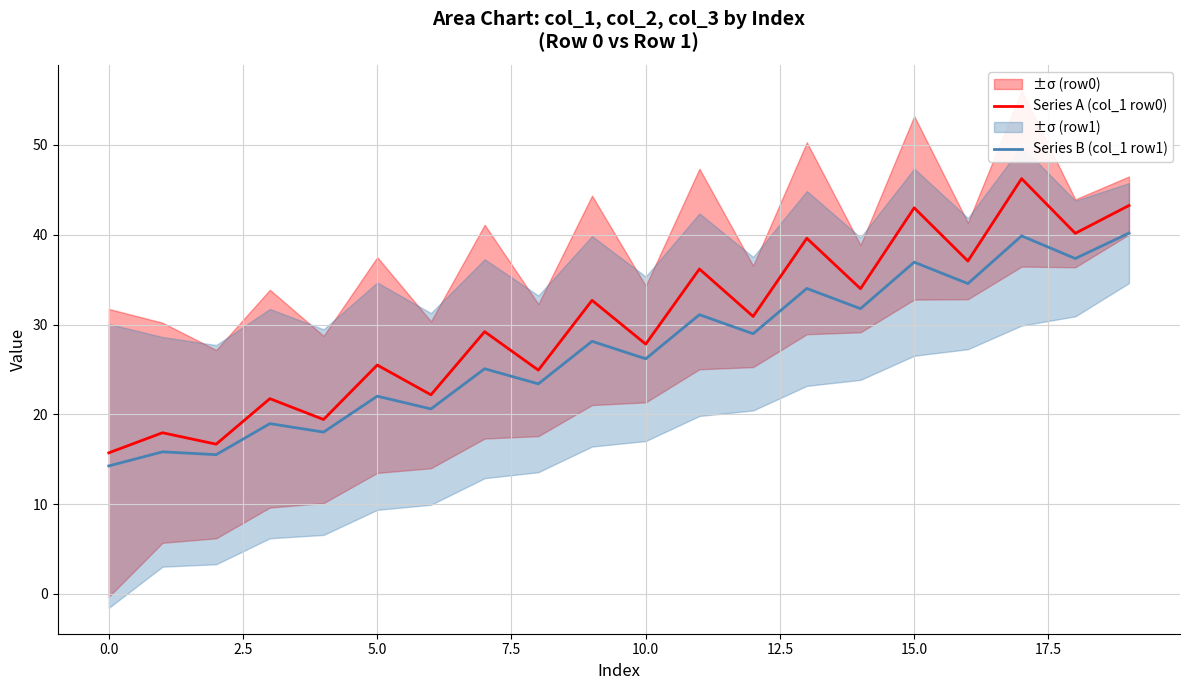

What is the average value of the Series B (col_1 row1) series?

27.1